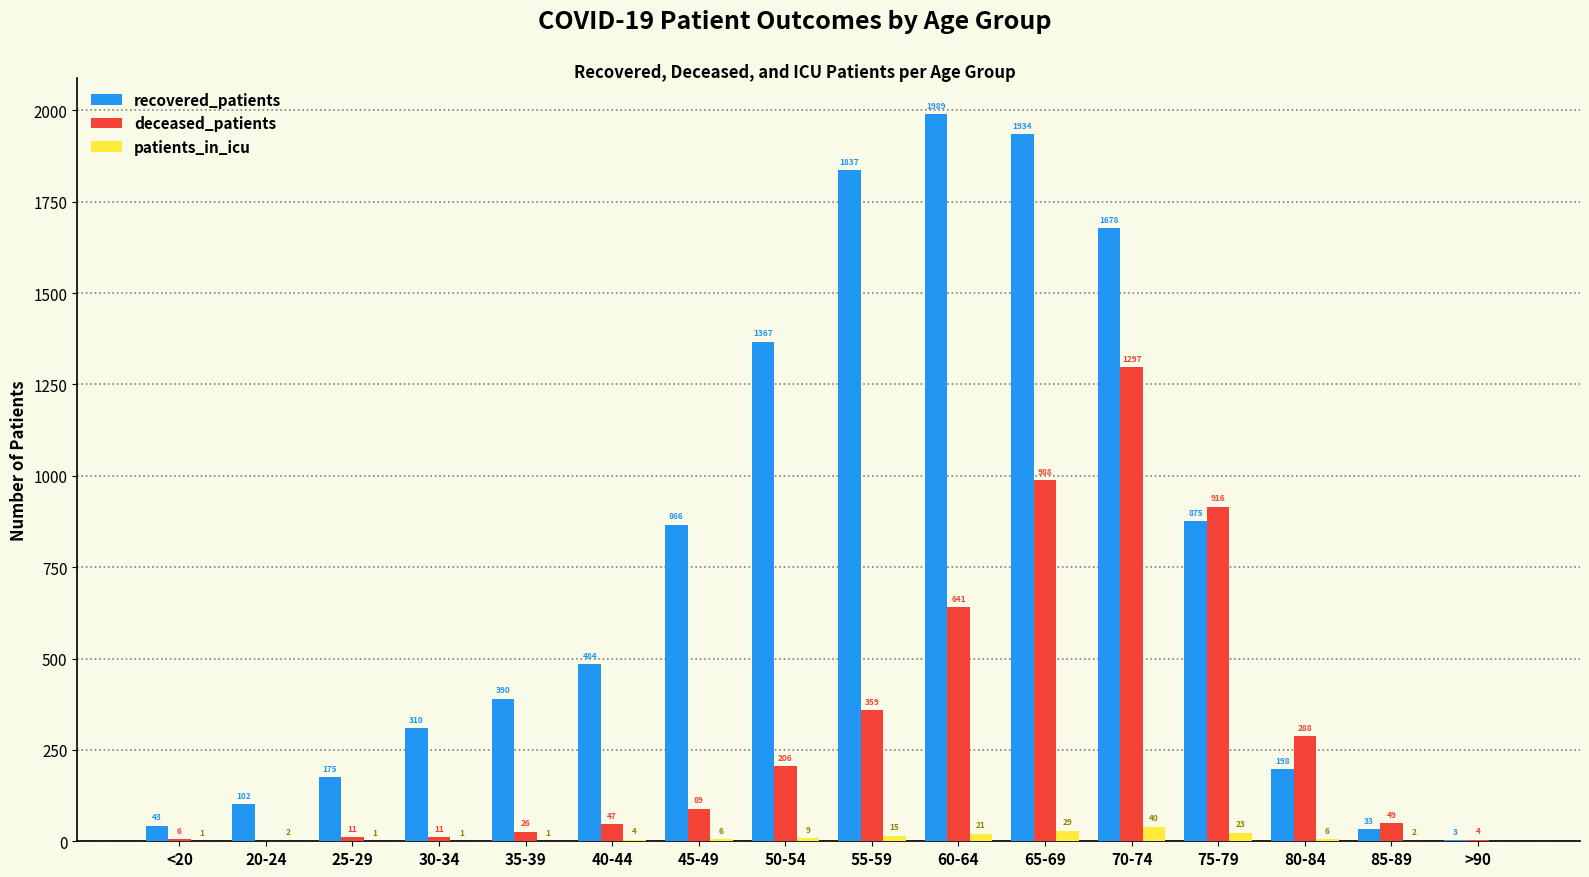

What is the average value of the recovered_patients series?

768